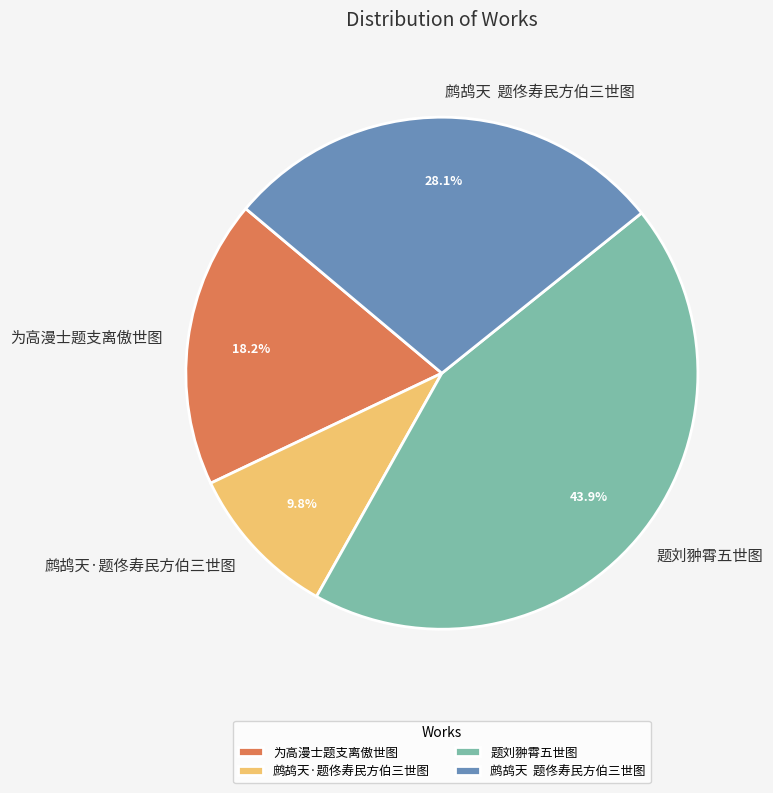

Does any single category account for the majority?

No